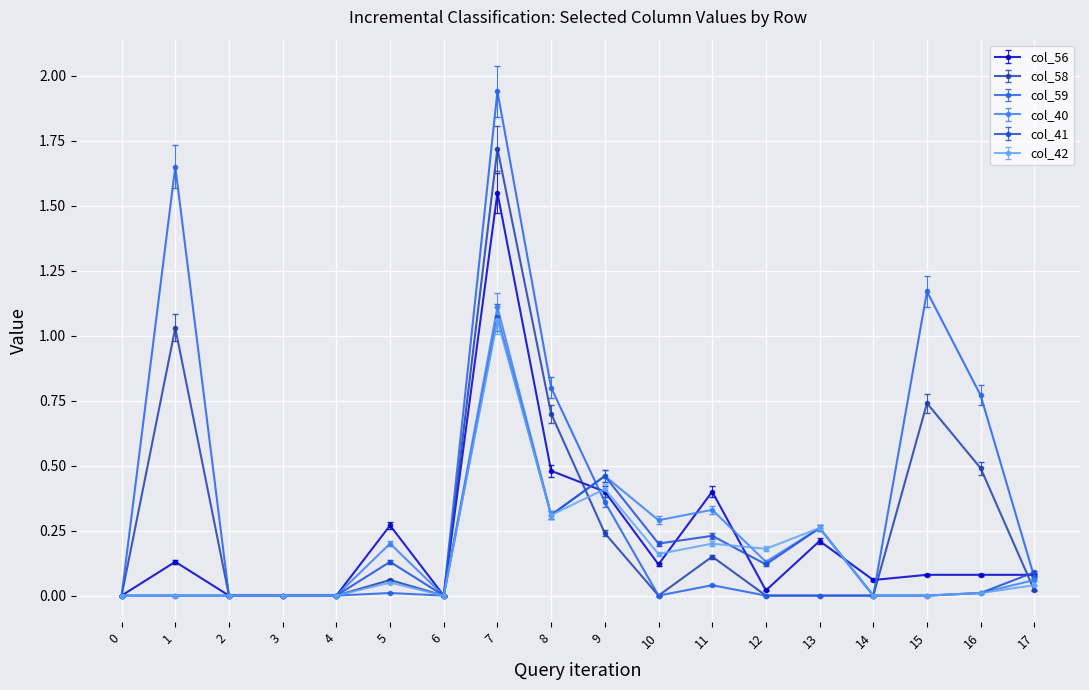

Is it true that col_41 equals 0.2 at 10?

True